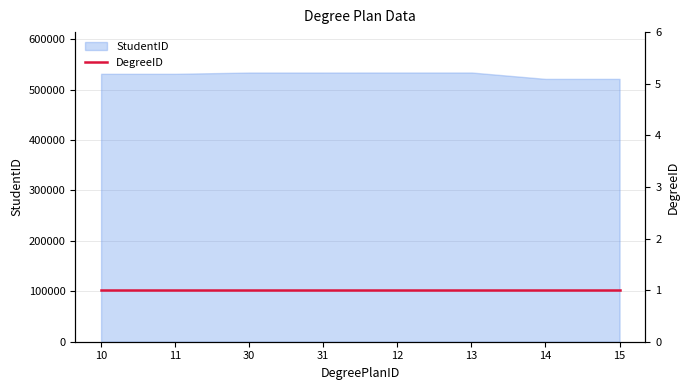

Is it true that the value at 12 is 896311?

False